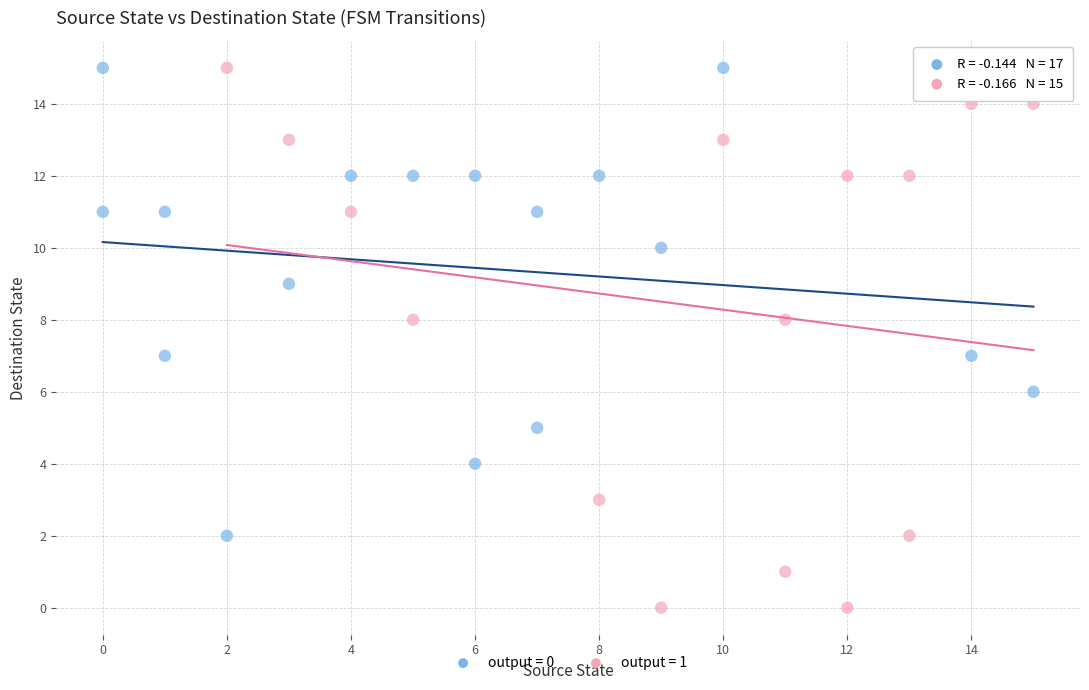

Which series has the largest Y range (max minus min)?

output = 1